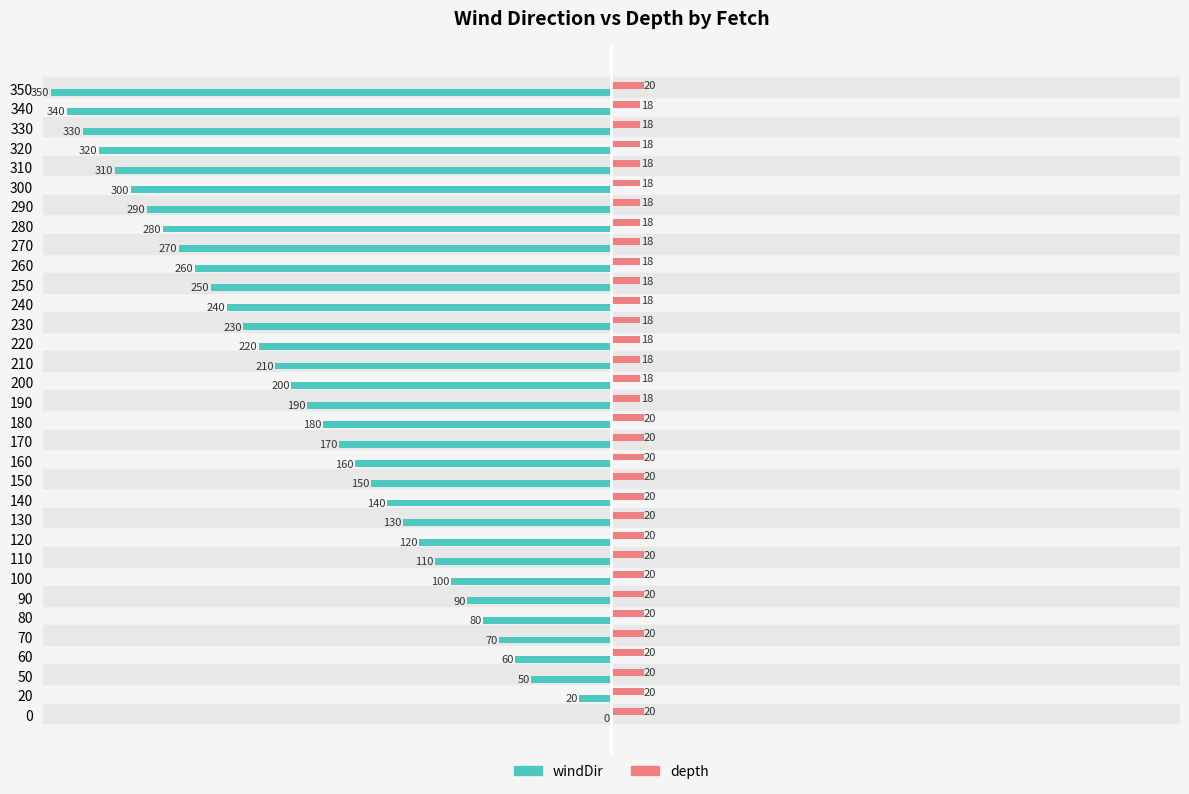

Read the windDir value at 180.

-180